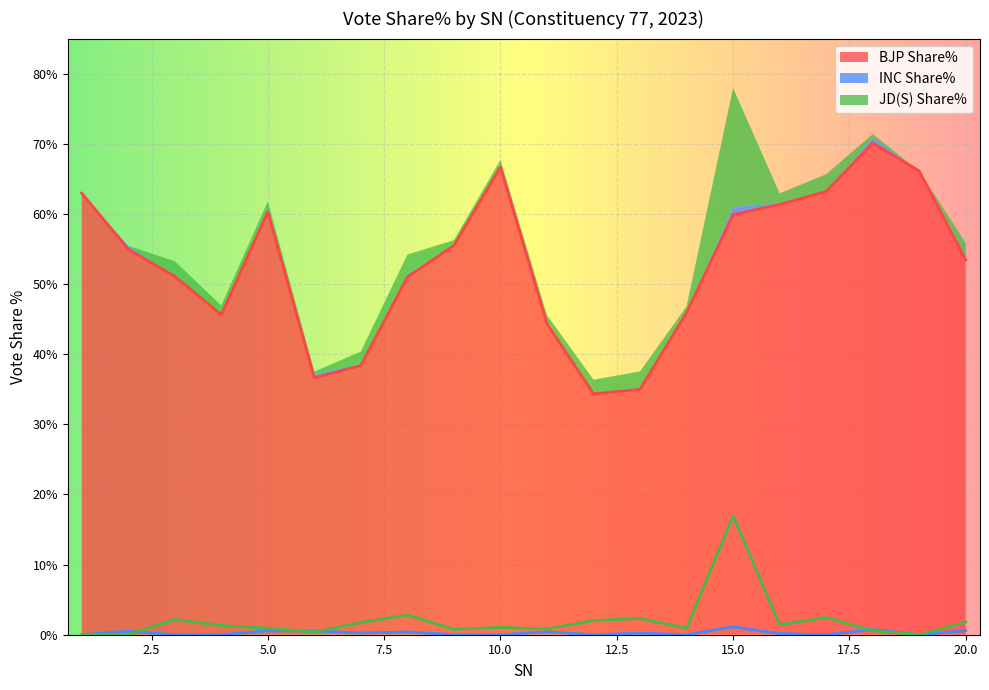

At which category is the sum across all series the highest?

15